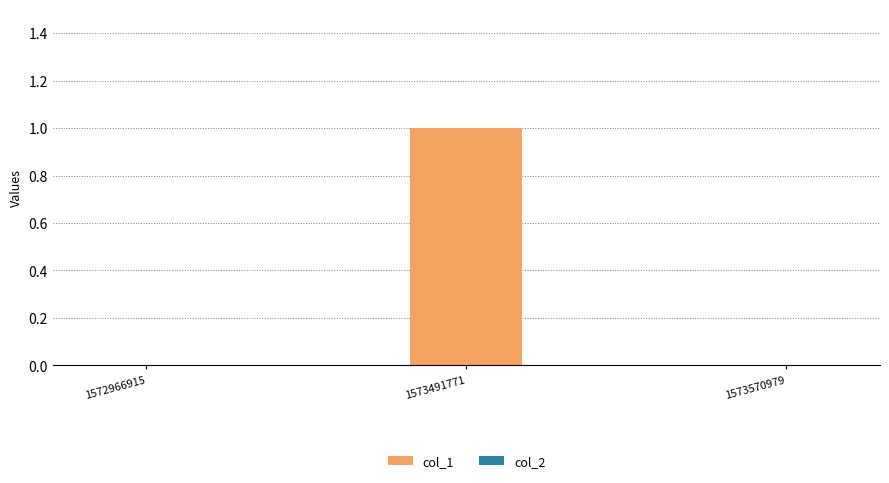

Does the chart contain stacked bars?

No